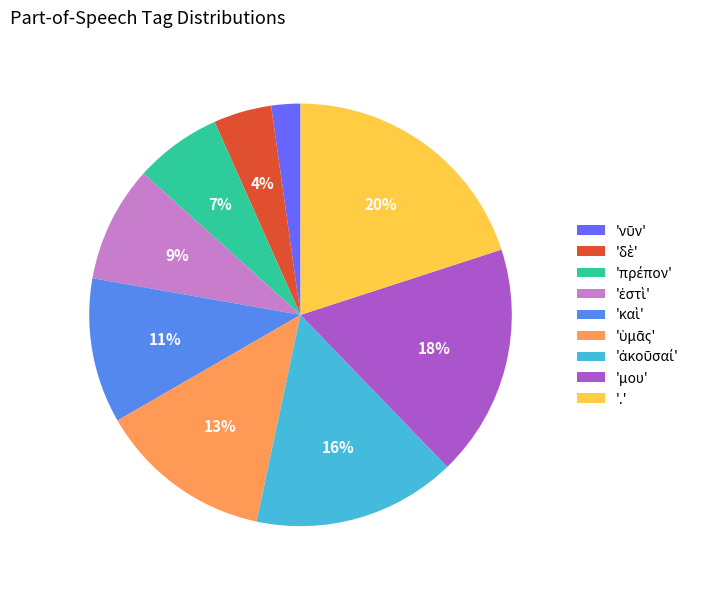

What is the largest slice in the pie chart?

.